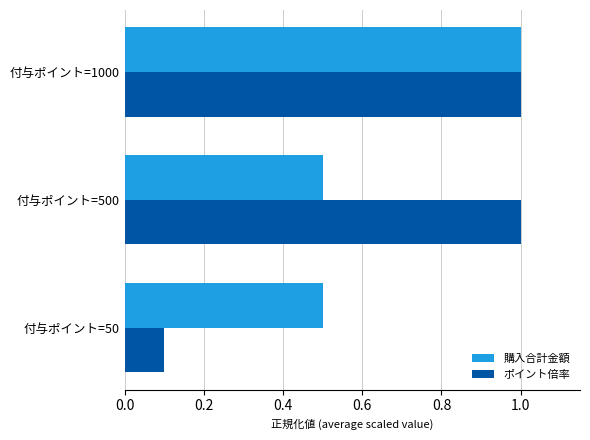

Between 付与ポイント=50 and 付与ポイント=1000, which series saw the biggest shift?

ポイント倍率